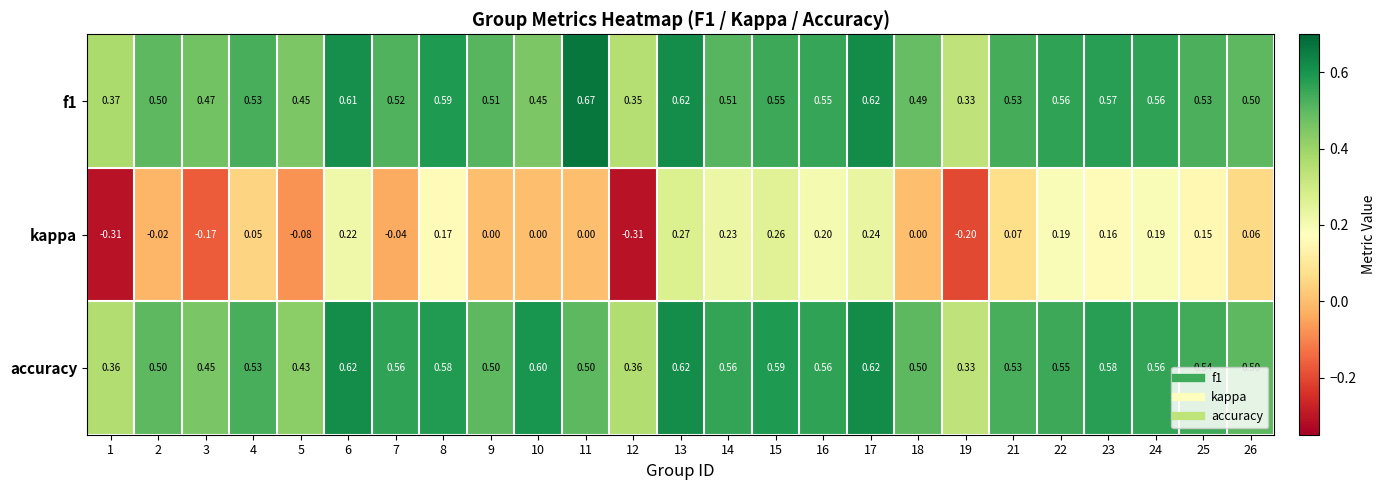

Which series has the largest range (max minus min)?

kappa